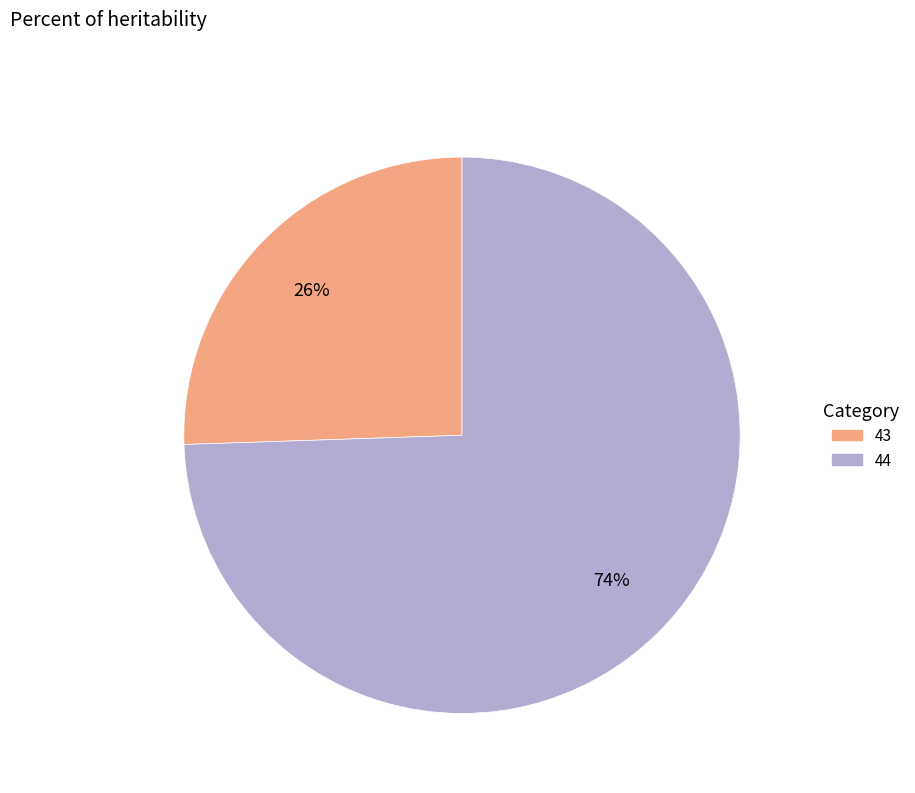

How many slices are in this pie chart?

2